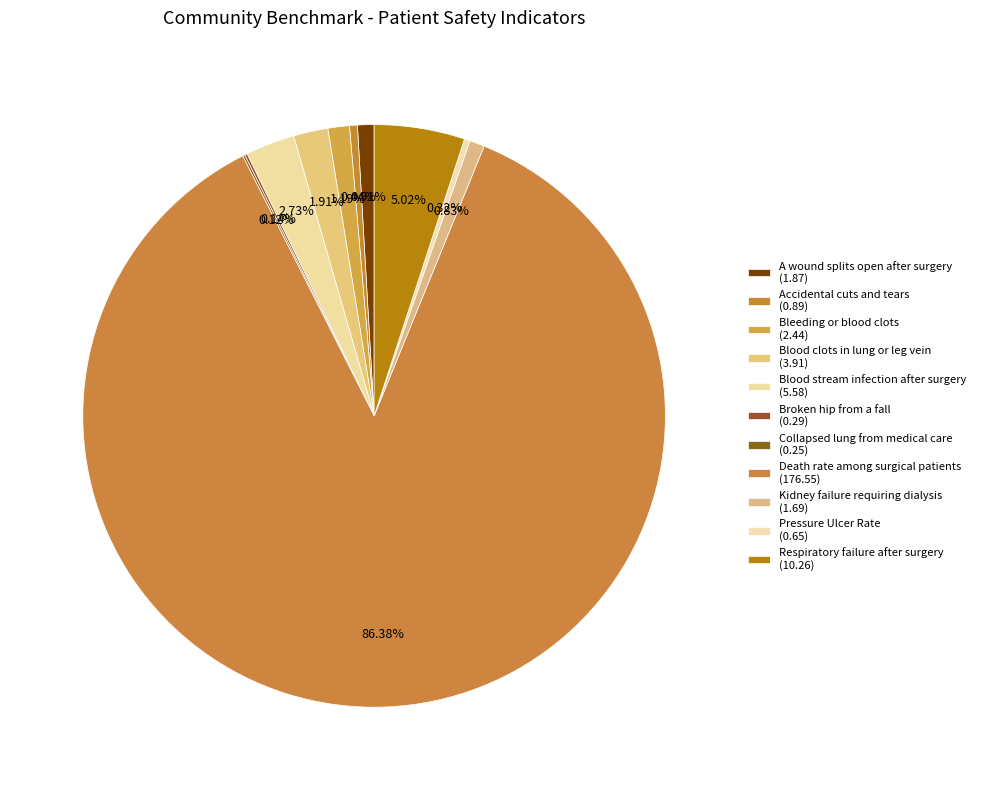

To the nearest percent, what is the average slice percentage?

9%